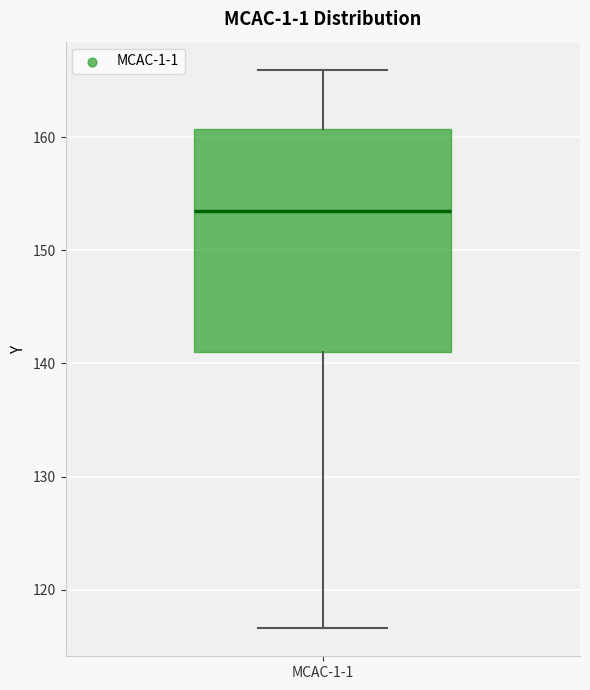

Read this box plot against the y-axis: the position of the median line, the range covered by the box, and the ends of both whiskers. The values are not printed on the chart, so give them approximately, as read against the axis.

median 153, box 141 to 161, whiskers 117 to 166